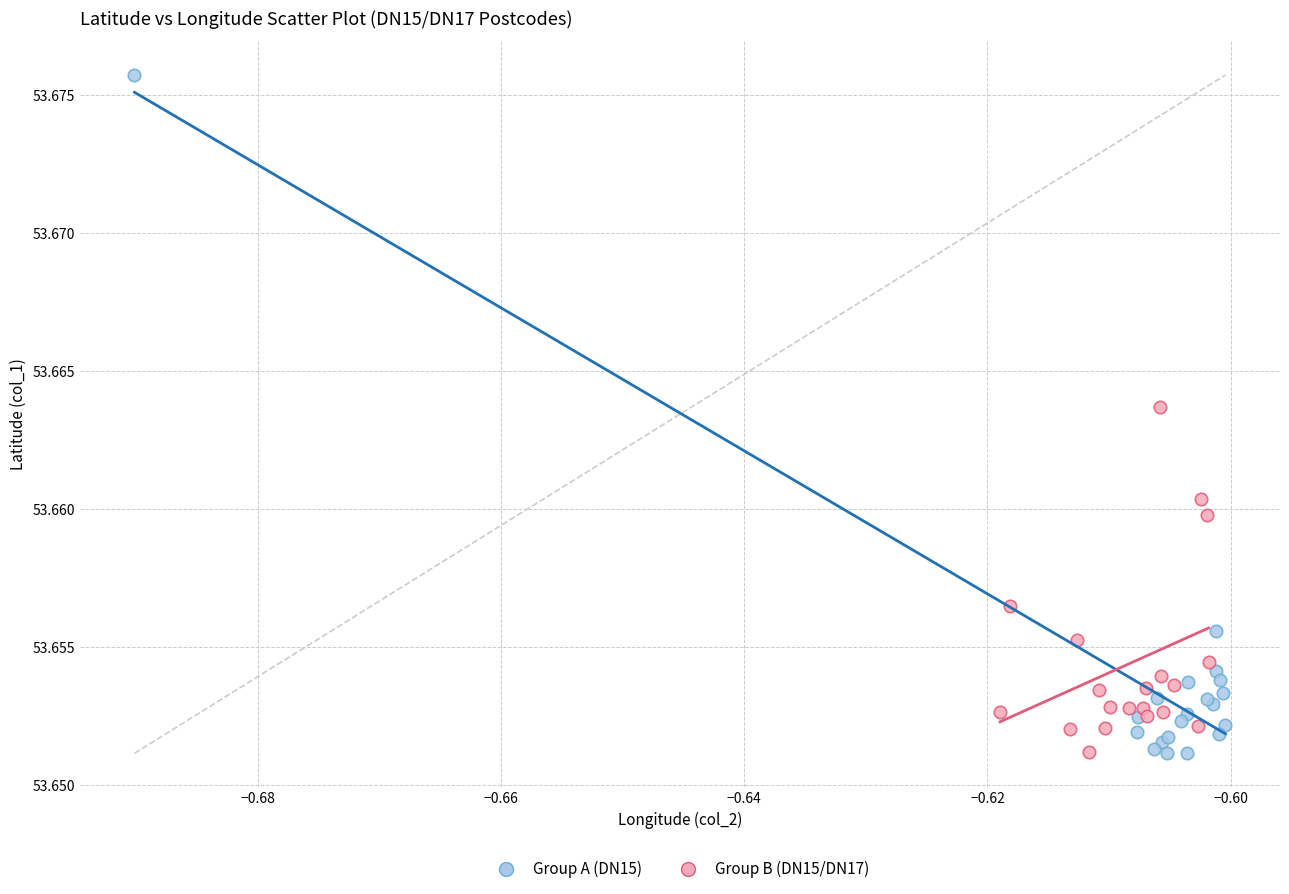

Which series reaches the maximum Y coordinate?

Group A (DN15)